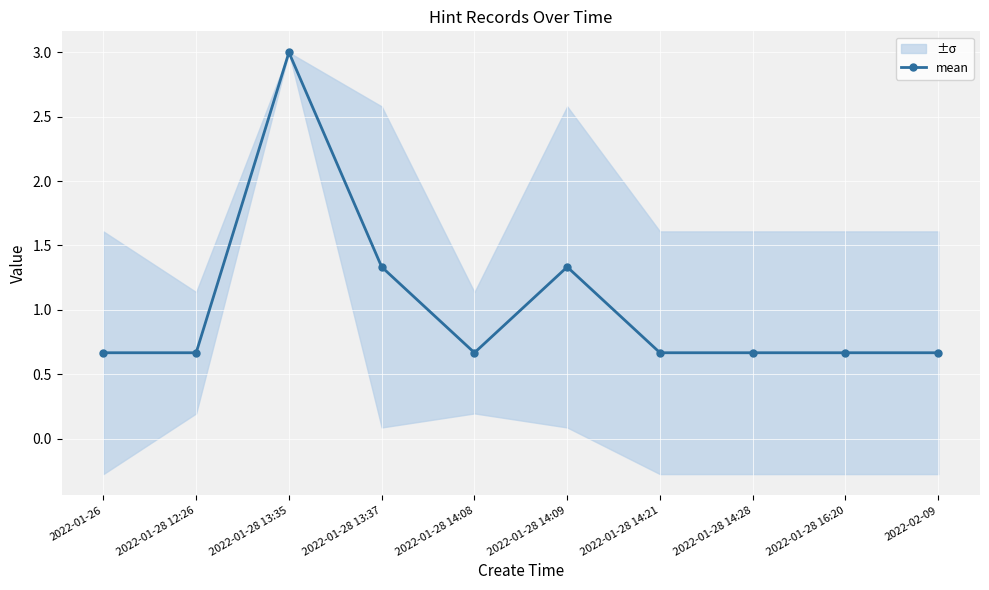

Reading left to right, extract all data points from this chart.

2022-01-26=0.7	2022-01-28 12:26=0.7	2022-01-28 13:35=3.0	2022-01-28 13:37=1.3	2022-01-28 14:08=0.7	2022-01-28 14:09=1.3	2022-01-28 14:21=0.7	2022-01-28 14:28=0.7	2022-01-28 16:20=0.7	2022-02-09=0.7